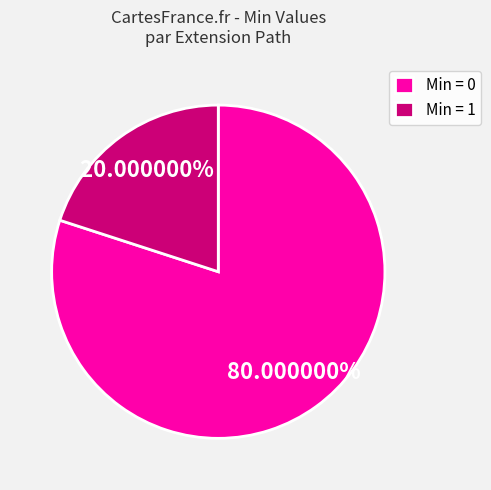

Rank the categories by value from highest to lowest.

Min = 0, Min = 1